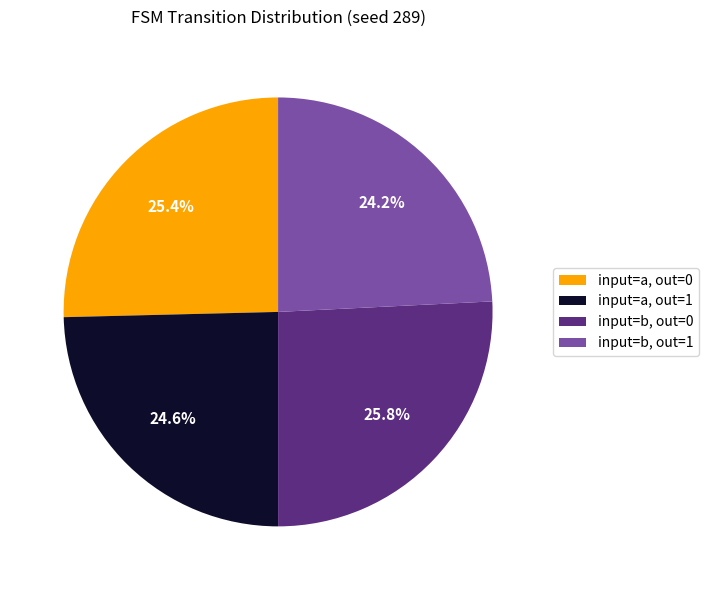

Rank the categories by value from highest to lowest.

input=b, out=0, input=a, out=0, input=a, out=1, input=b, out=1